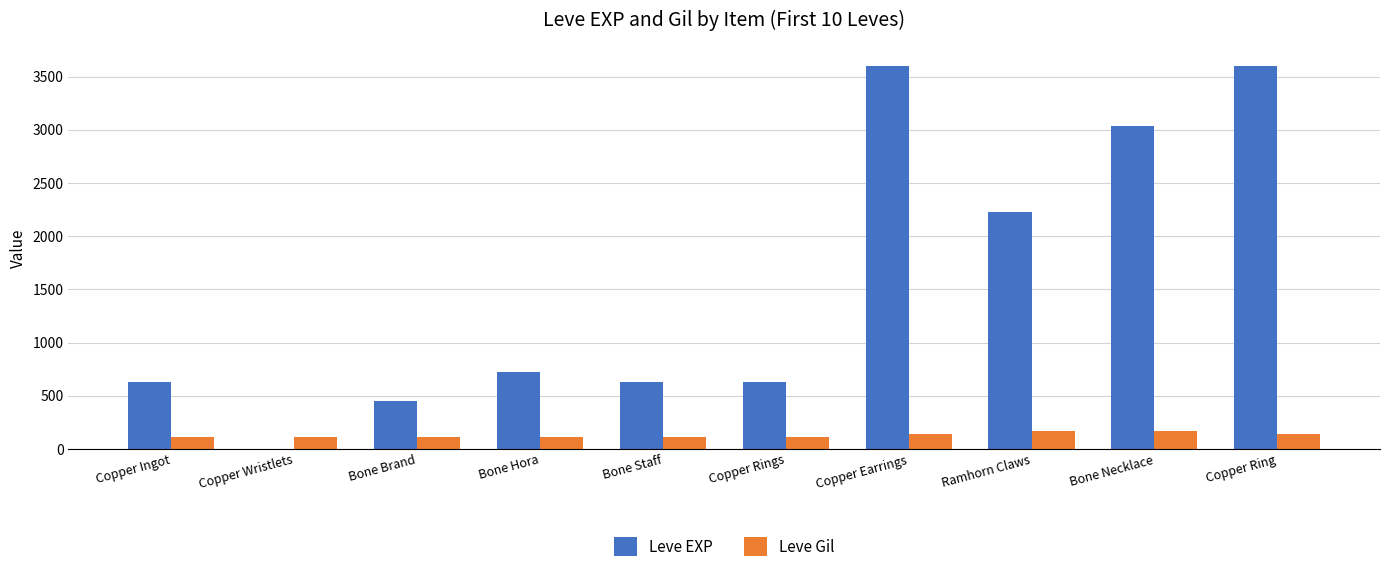

How many groups of bars are there?

10